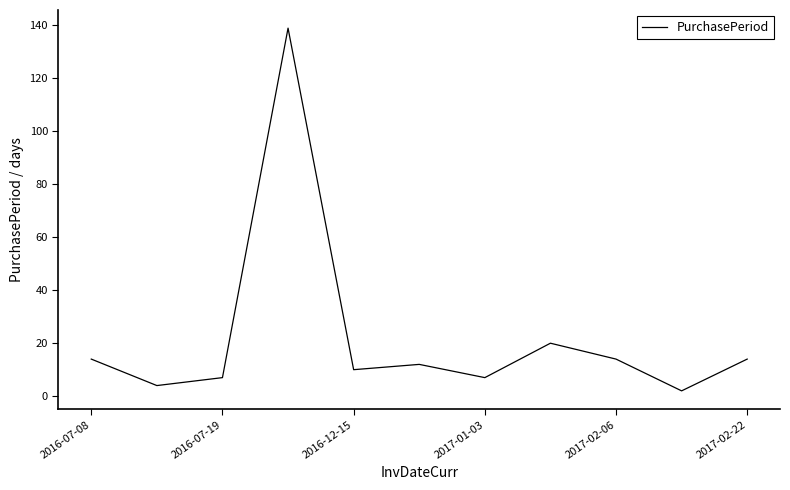

Reading left to right, extract all data points from this chart.

14	4	7	139	10	12	7	20	14	2	14